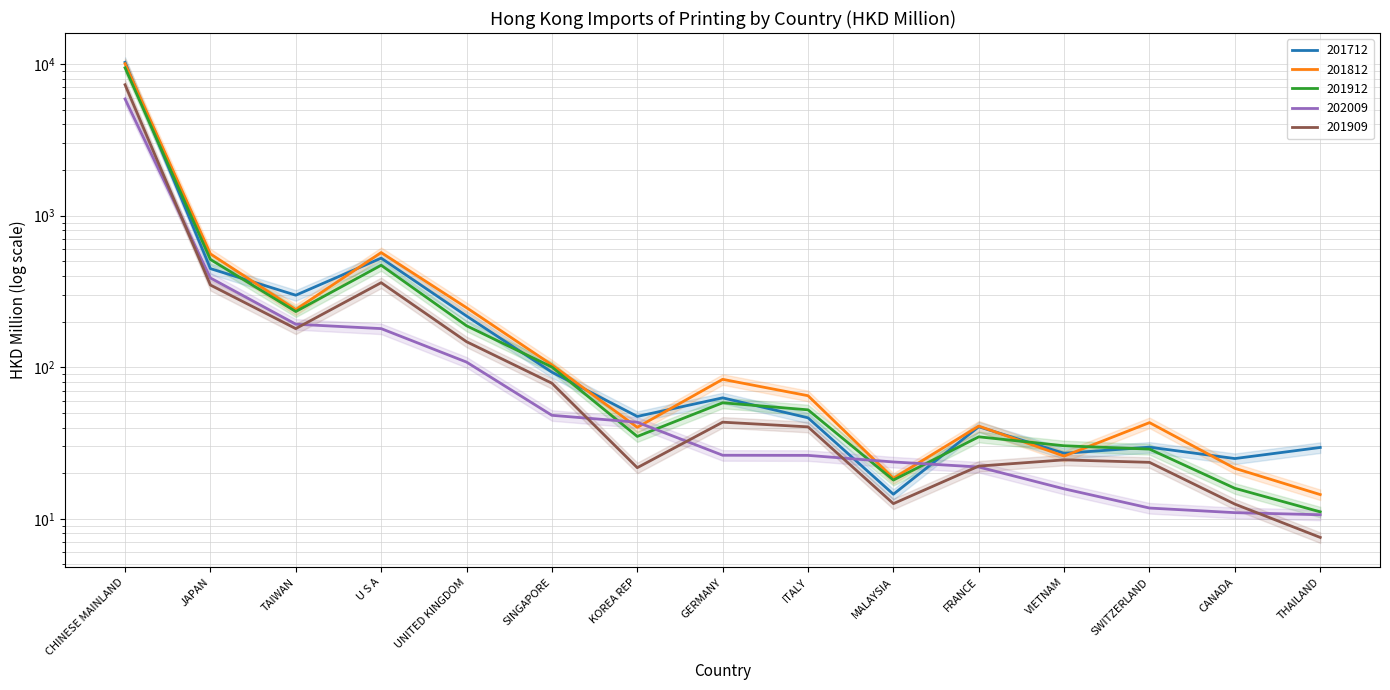

What is the approximate value of 201909 at KOREA REP?

21.7